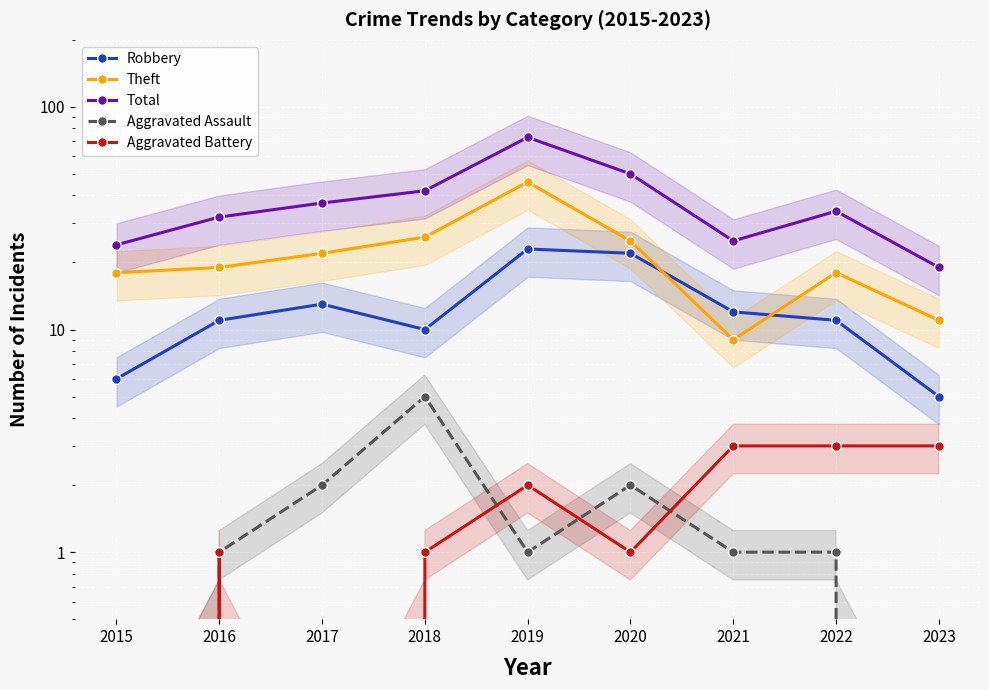

What is the approximate value of Aggravated Battery at 2019?

2